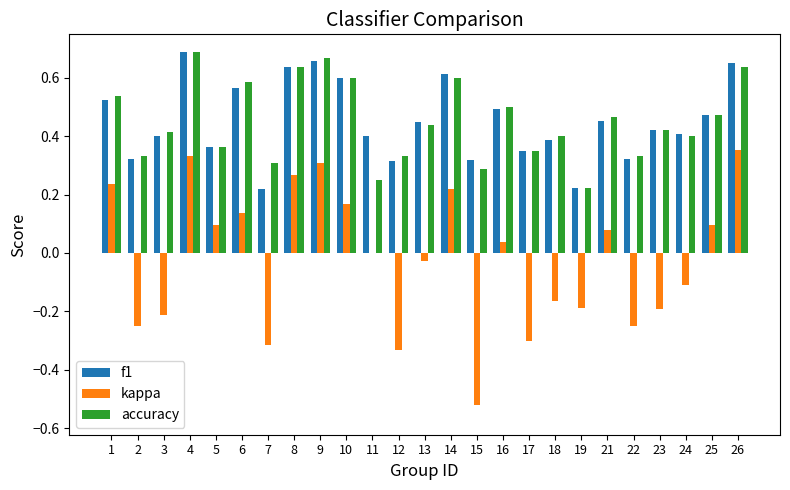

The f1 series shows 0.5 at 21. True or false?

True